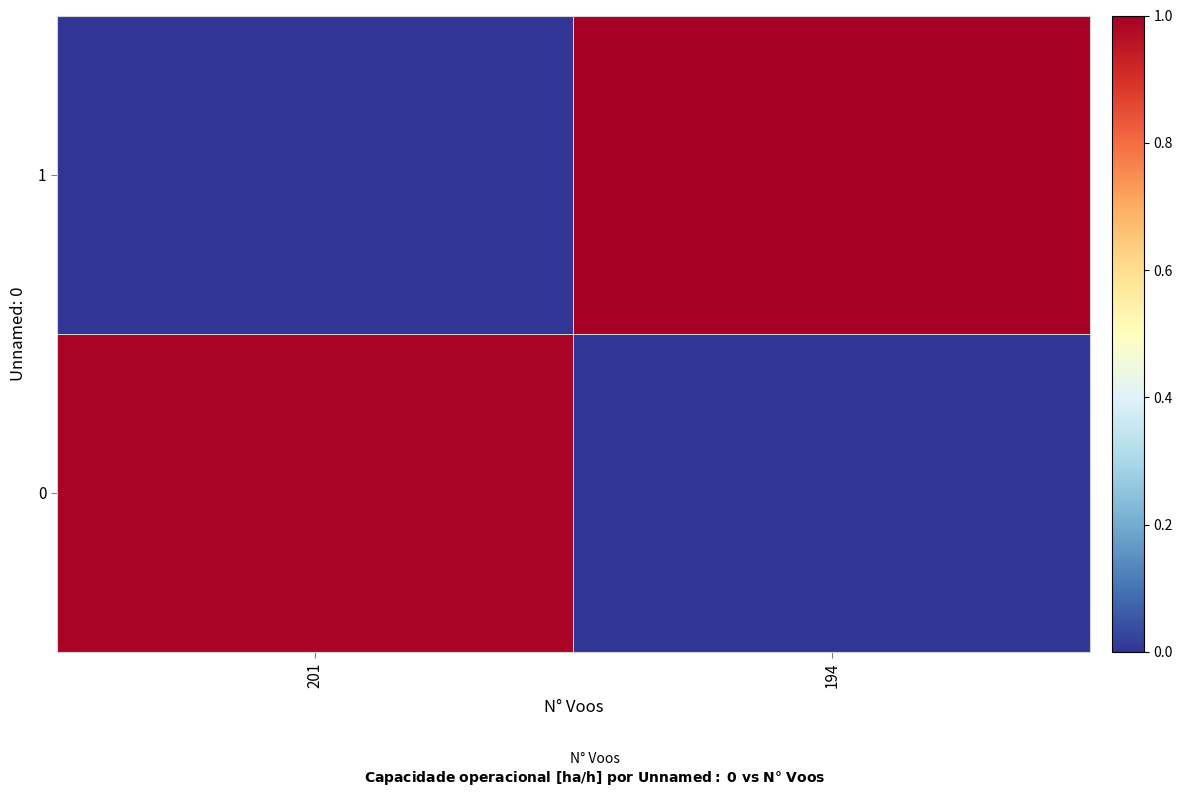

Which has a higher value, 201 or 194?

201